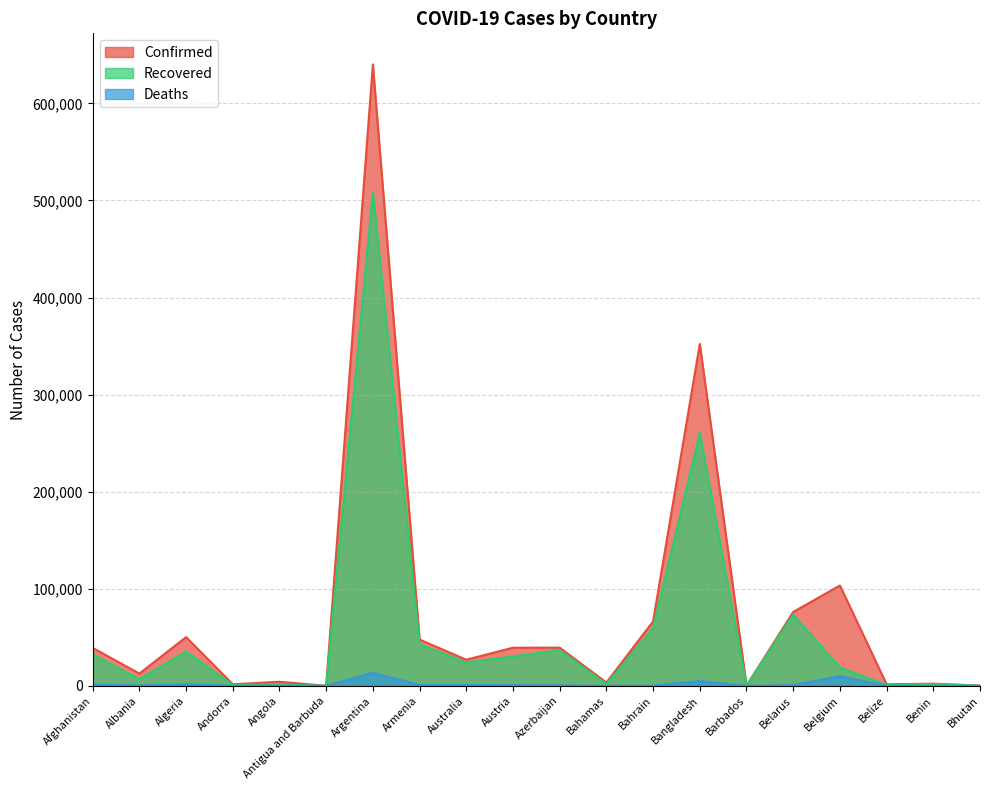

At Barbados, list the series in order from largest to smallest.

Confirmed, Recovered, Deaths